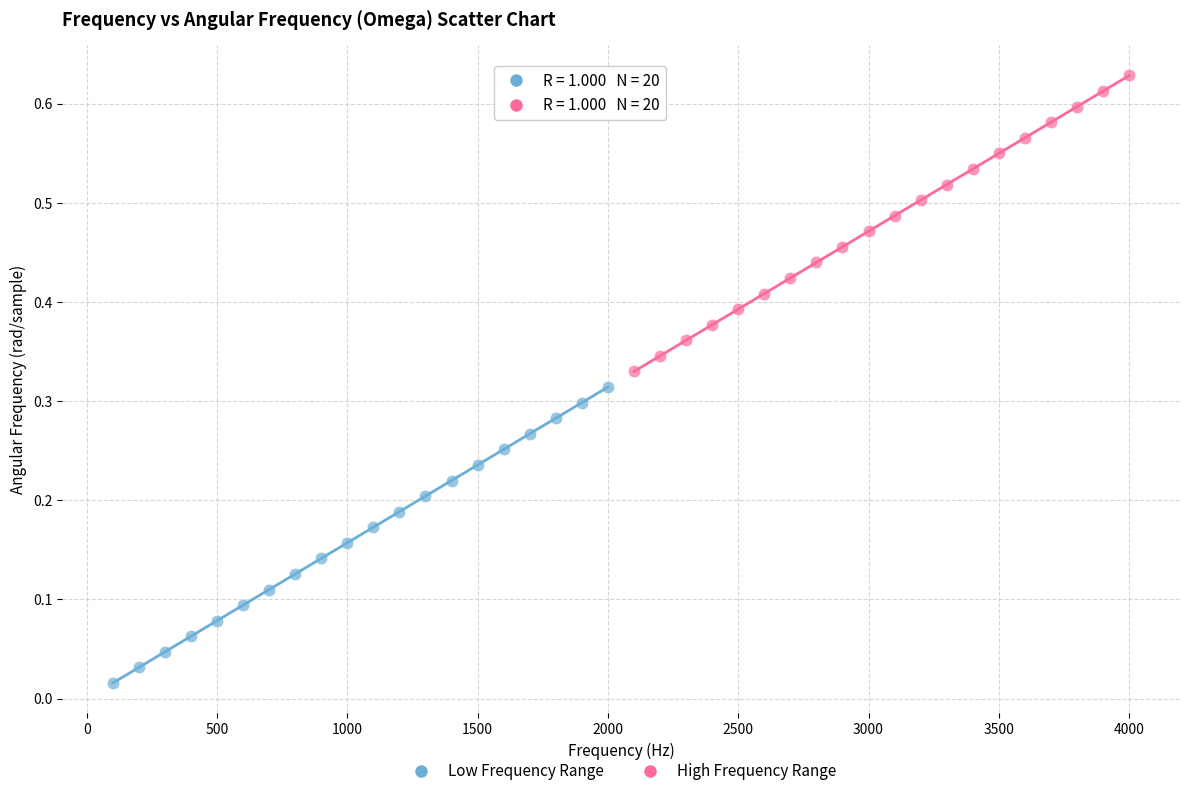

Which series reaches the minimum Y coordinate?

Low Frequency Range